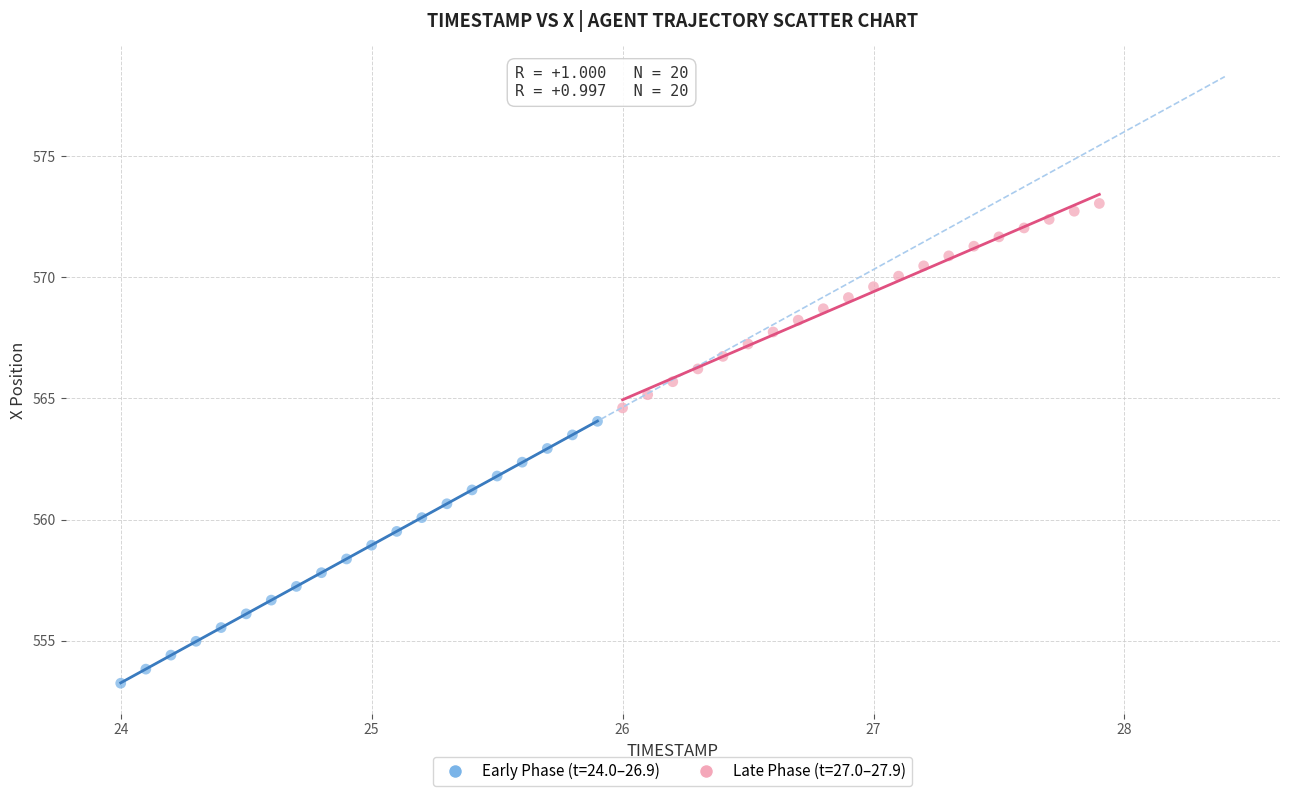

Which series has the widest spread of Y values?

Early Phase (t=24.0–26.9)